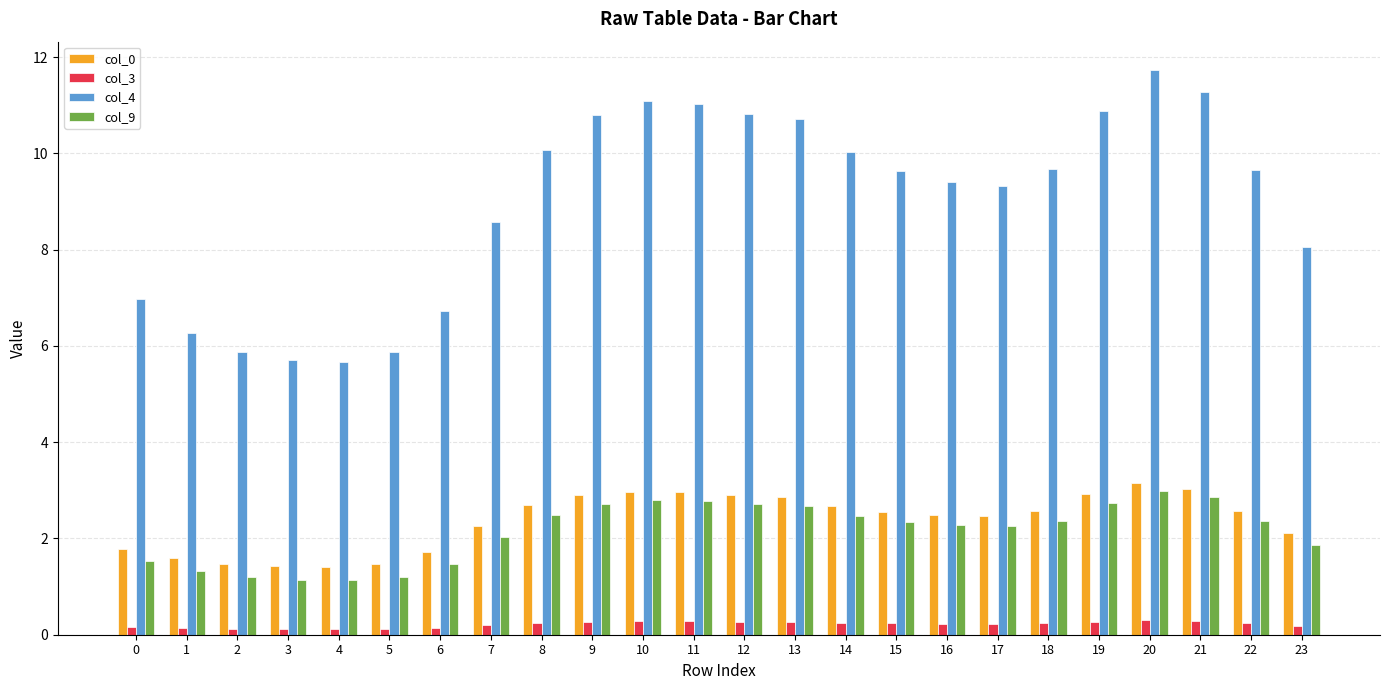

Which series changed the most between 18 and 21?

col_4